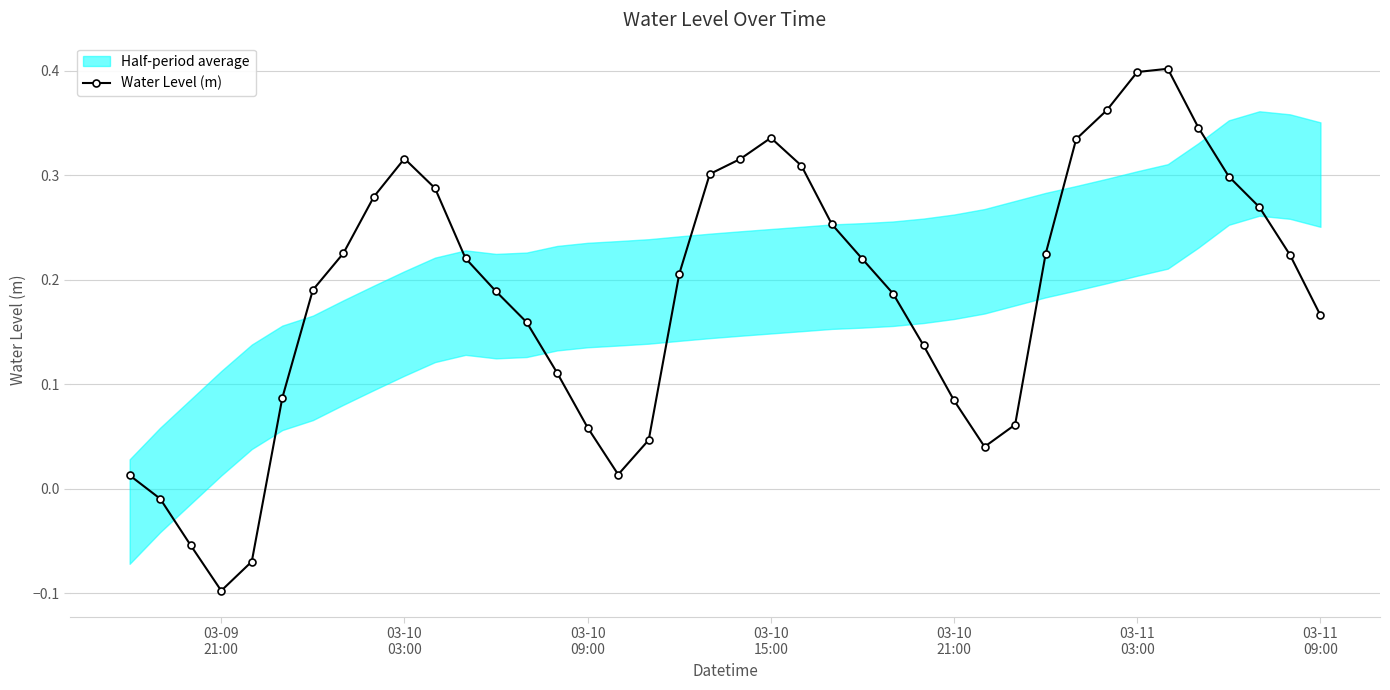

How many interior local valleys does the Water Level (m) series have?

3